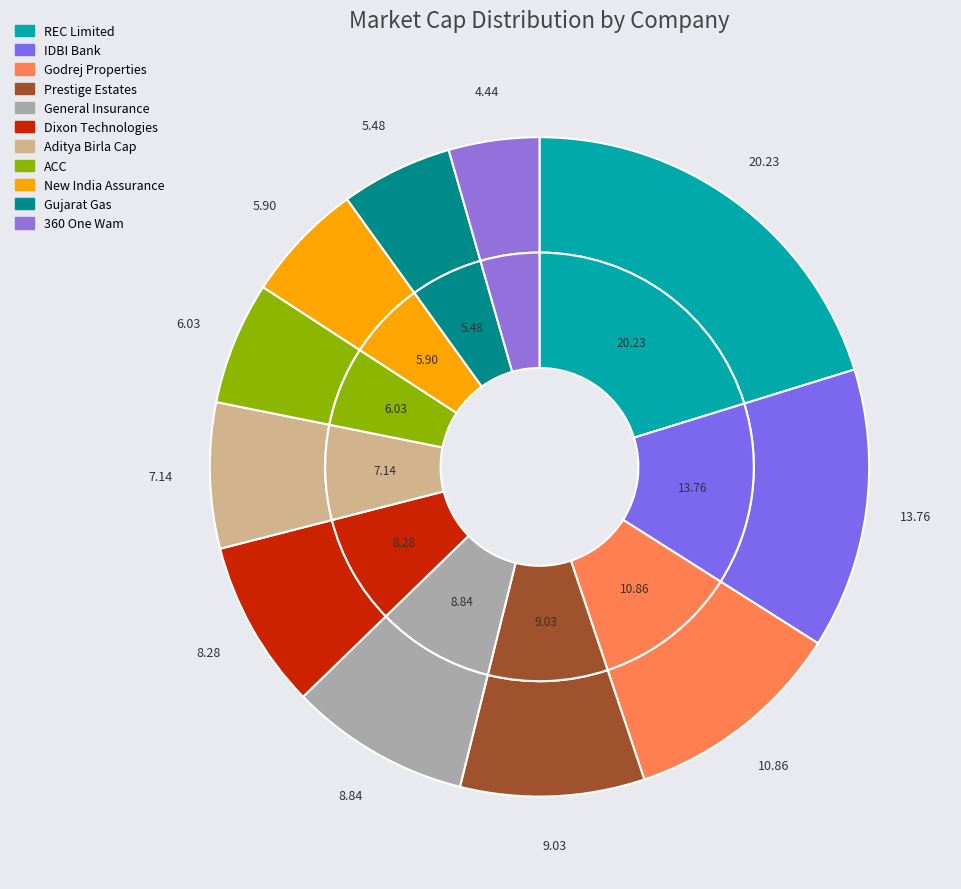

Rank the categories by value from highest to lowest.

REC Limited, IDBI Bank, Godrej Properties, Prestige Estates, General Insurance, Dixon Technologies, Aditya Birla Cap, ACC, New India Assurance, Gujarat Gas, 360 One Wam